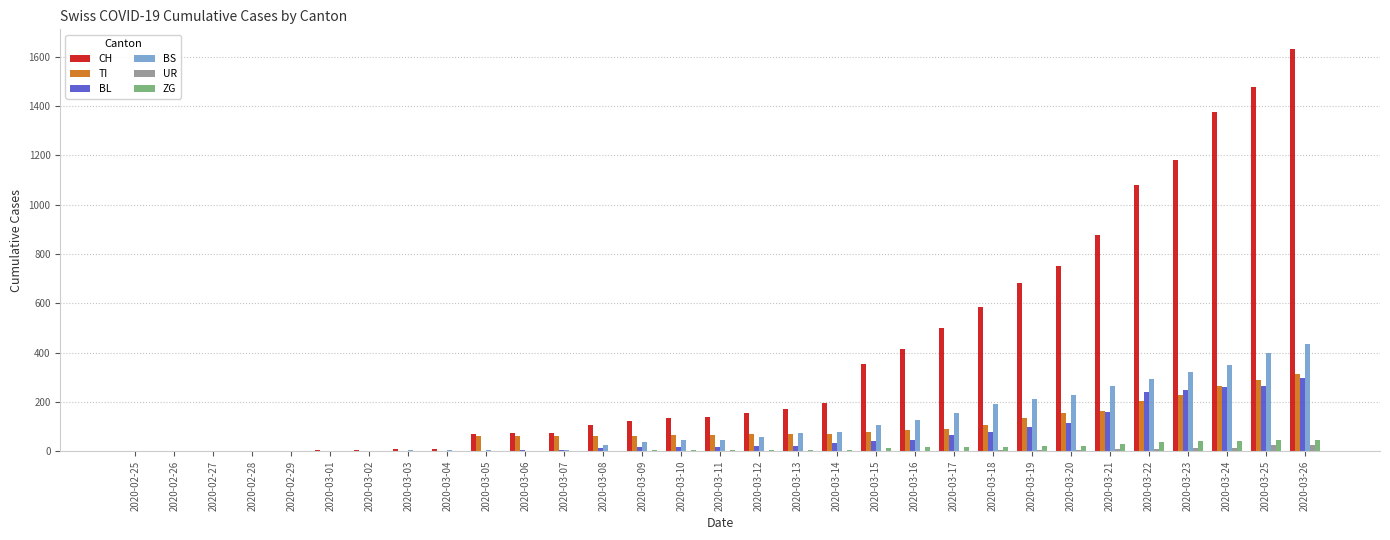

What is the greatest value displayed?

1630